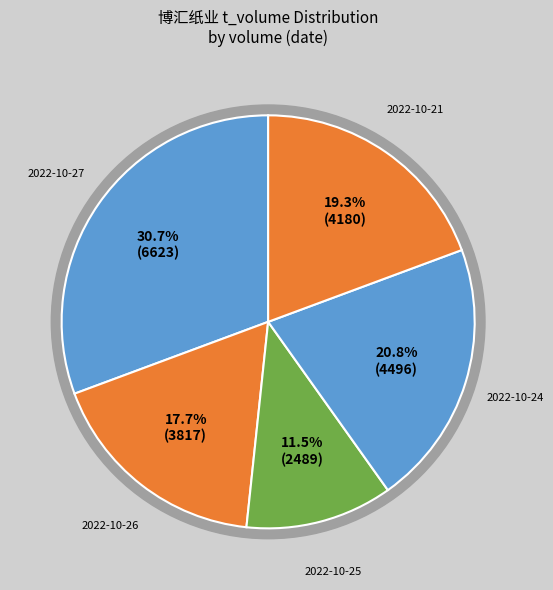

How many segments does this pie chart have?

5